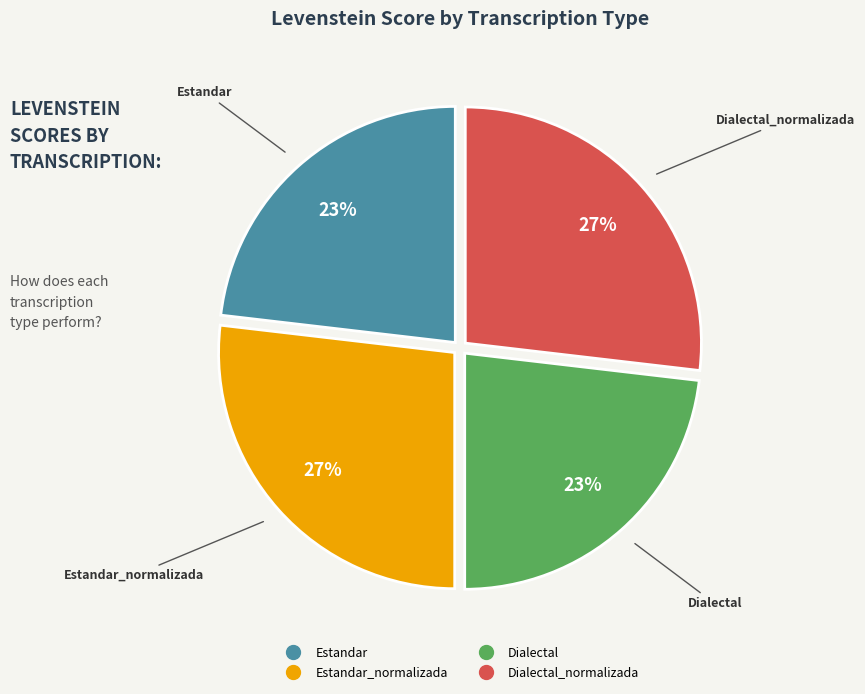

Is there a majority slice in this chart?

No